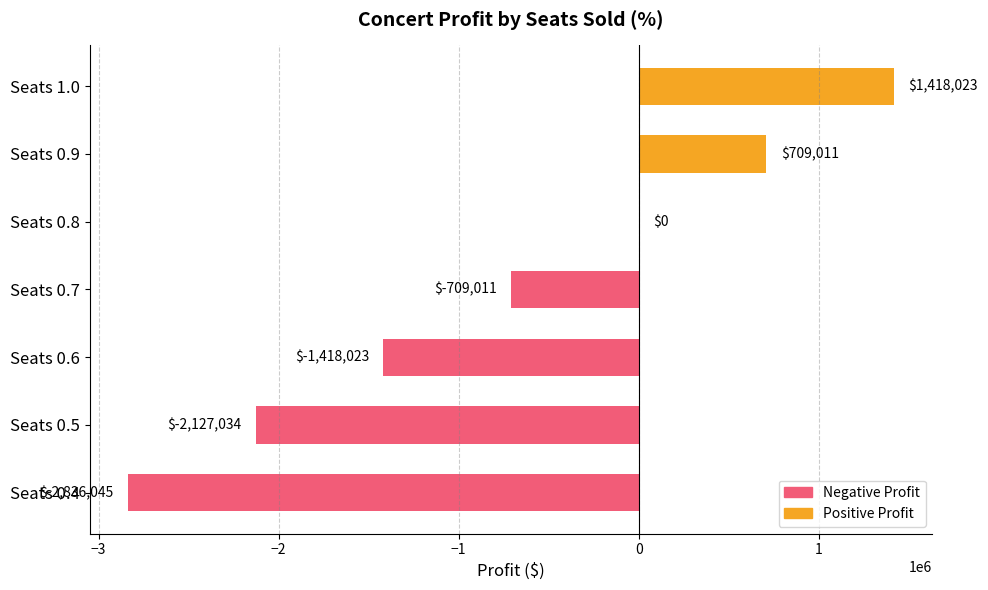

What is the sum of all values?

-4963078.8